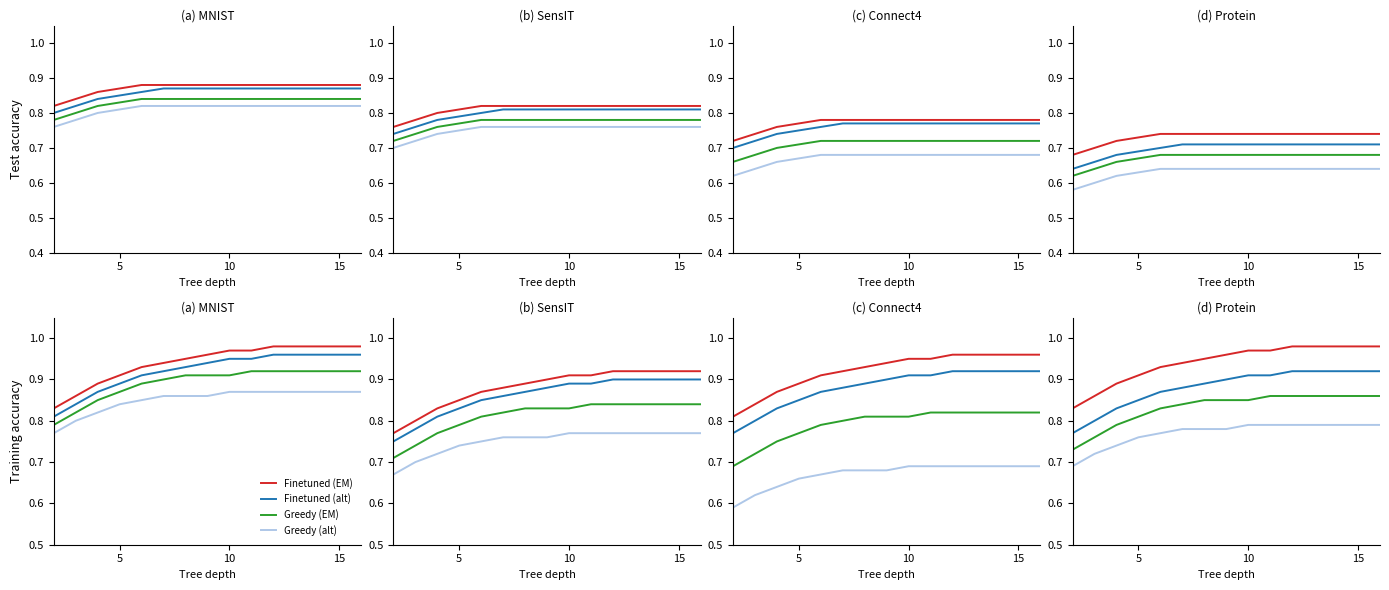

What is the value of the Greedy (alt) point at the 1st from the left?

0.7